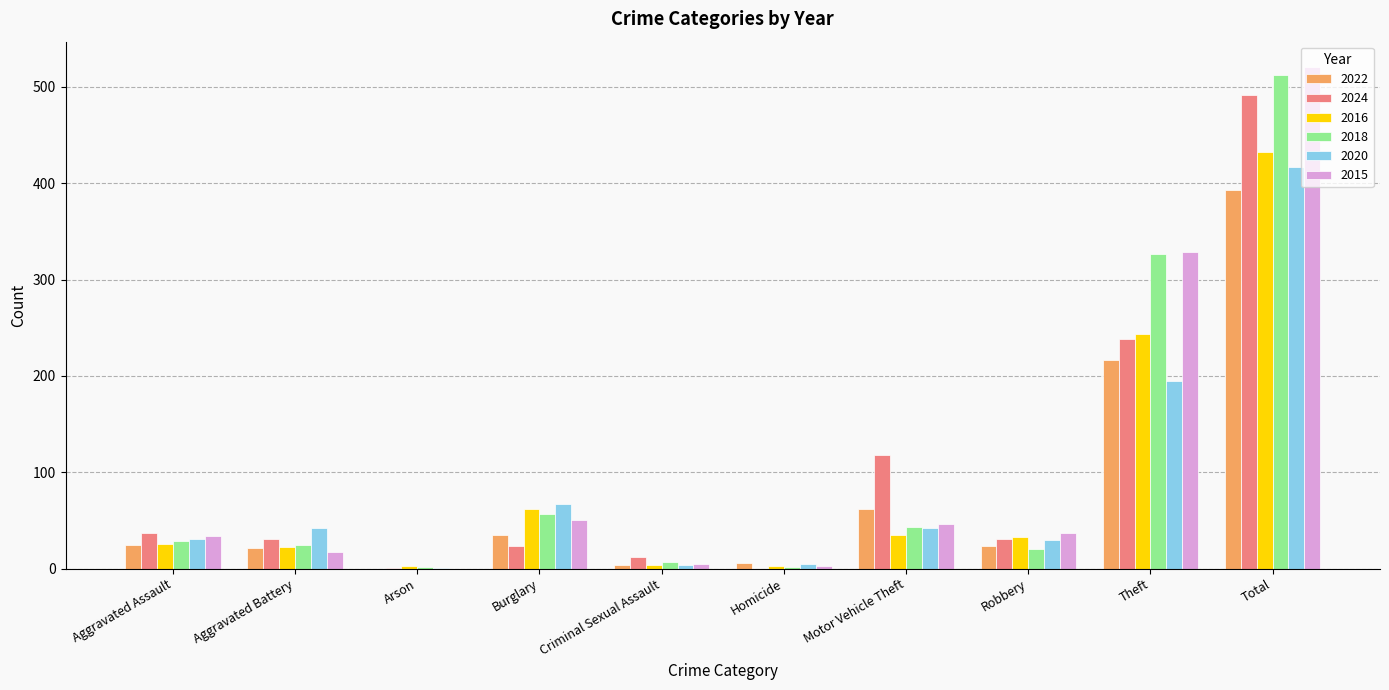

At which category does the chart reach its peak across all series?

Total